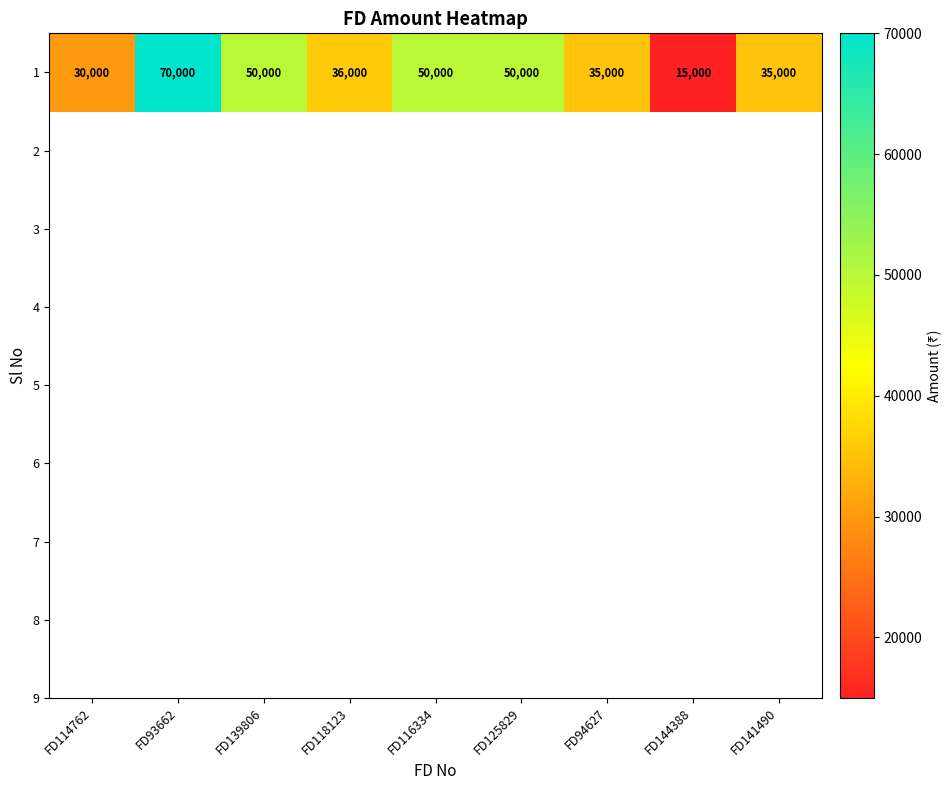

Rank the categories by value from lowest to highest.

FD144388, FD114762, FD94627, FD141490, FD118123, FD139806, FD116334, FD125829, FD93662